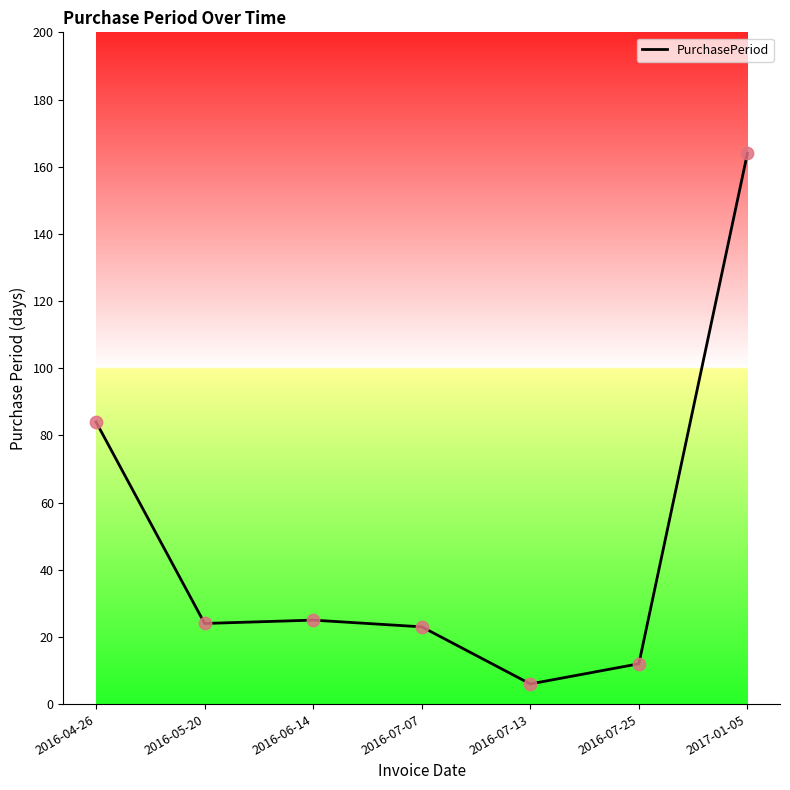

What is the change in value from 2016-05-20 to 2016-07-25?

-12